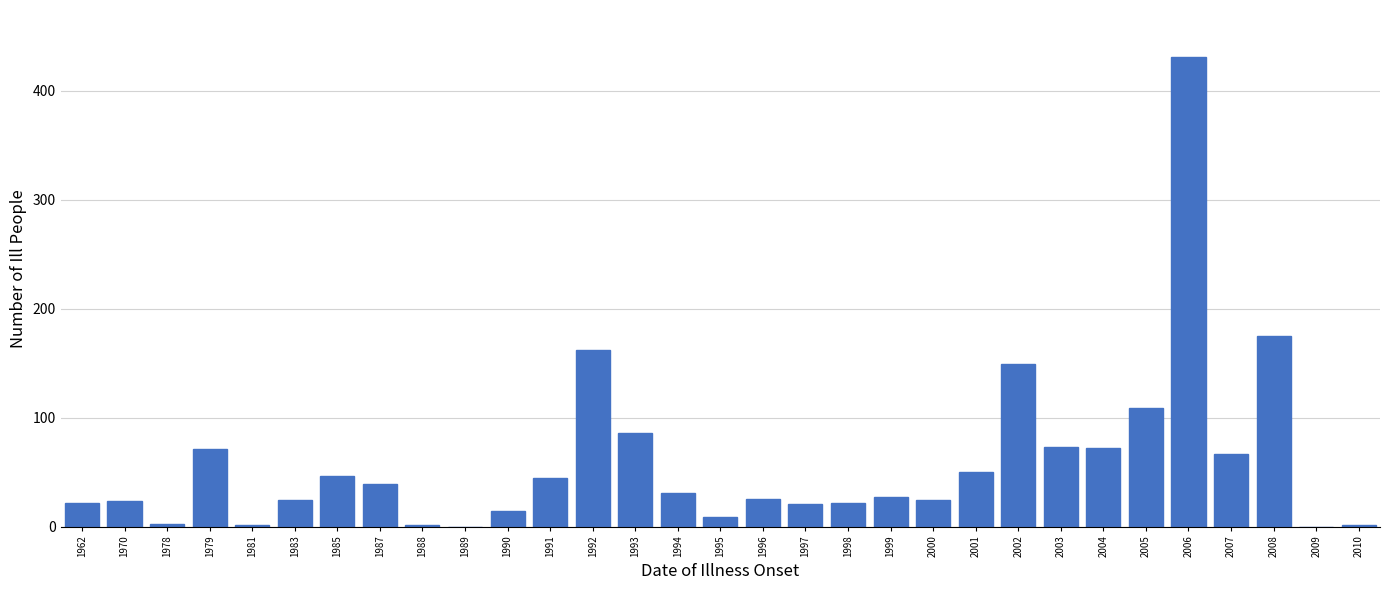

What is the greatest value displayed?

431